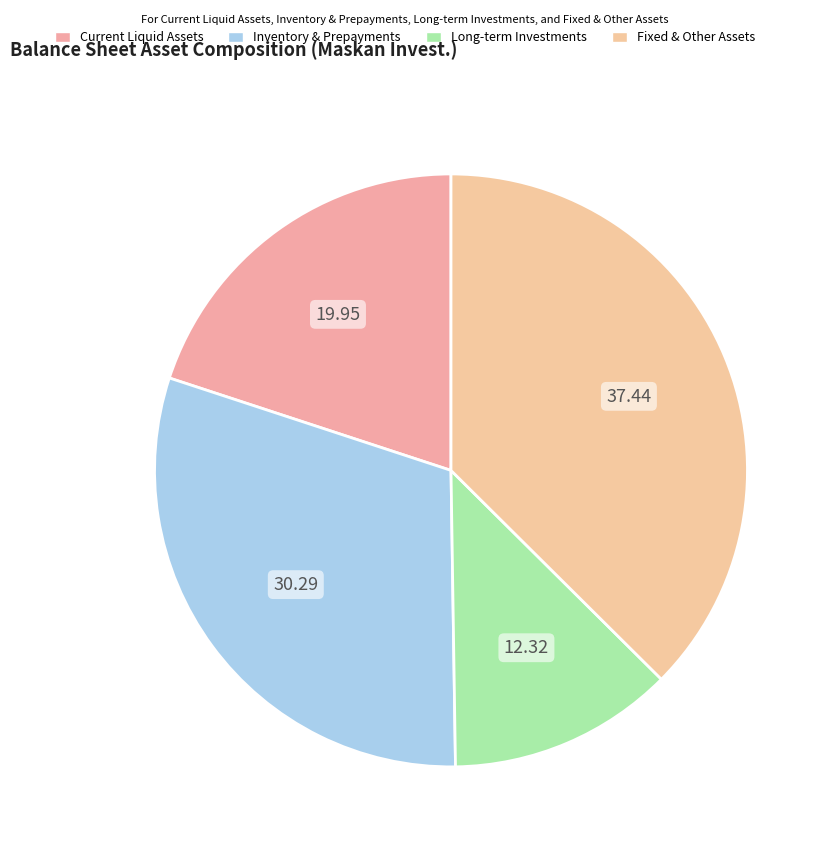

How many slices are in this pie chart?

4